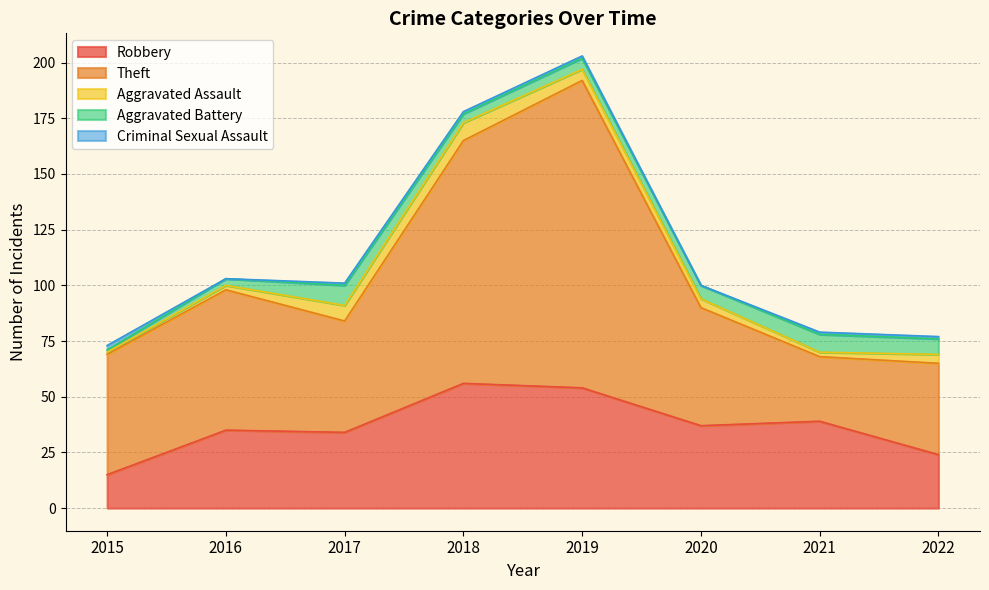

Where is the first local minimum for Criminal Sexual Assault?

2016